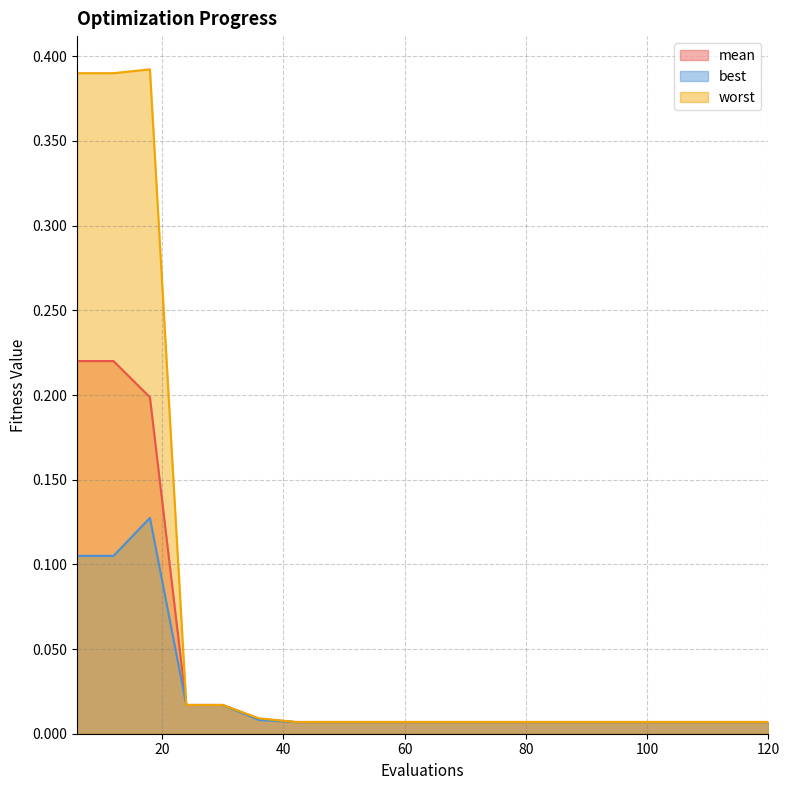

How many lines are shown in the chart?

3